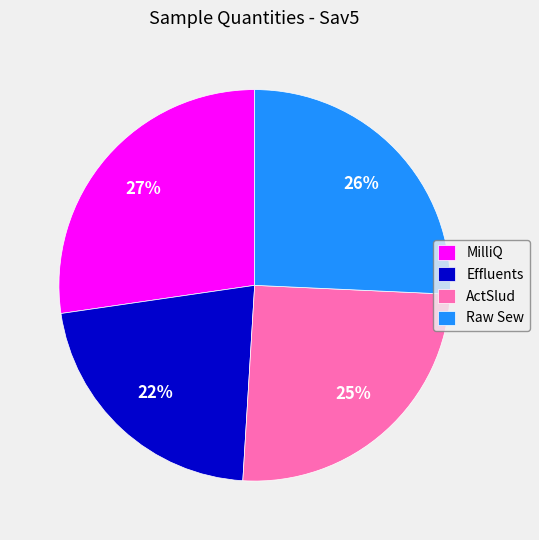

Between MilliQ and Effluents, which is larger?

MilliQ